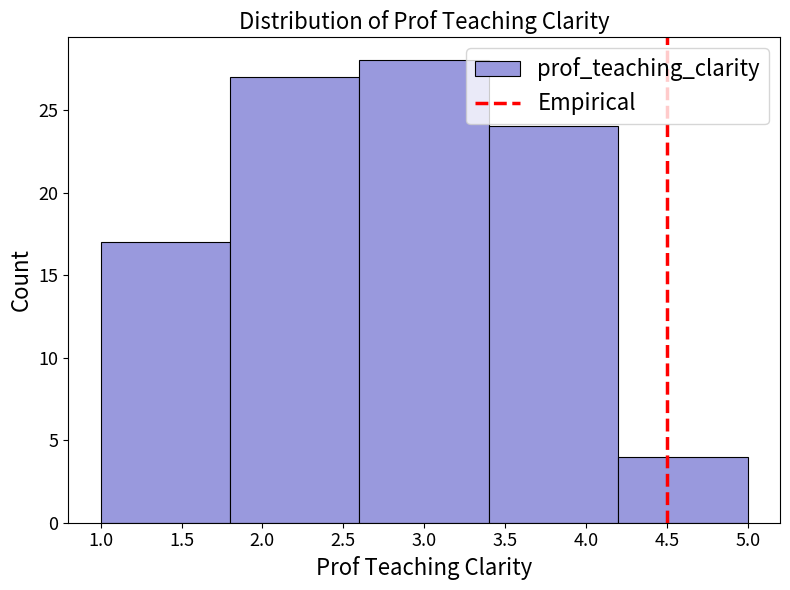

Reading left to right, transcribe this chart: for each bar, give the range it covers on the x-axis and its height. The values are not printed on the chart, so give them approximately, as read against the axis.

1.0 to 1.8: 17
1.8 to 2.6: 27
2.6 to 3.4: 28
3.4 to 4.2: 24
4.2 to 5.0: 4